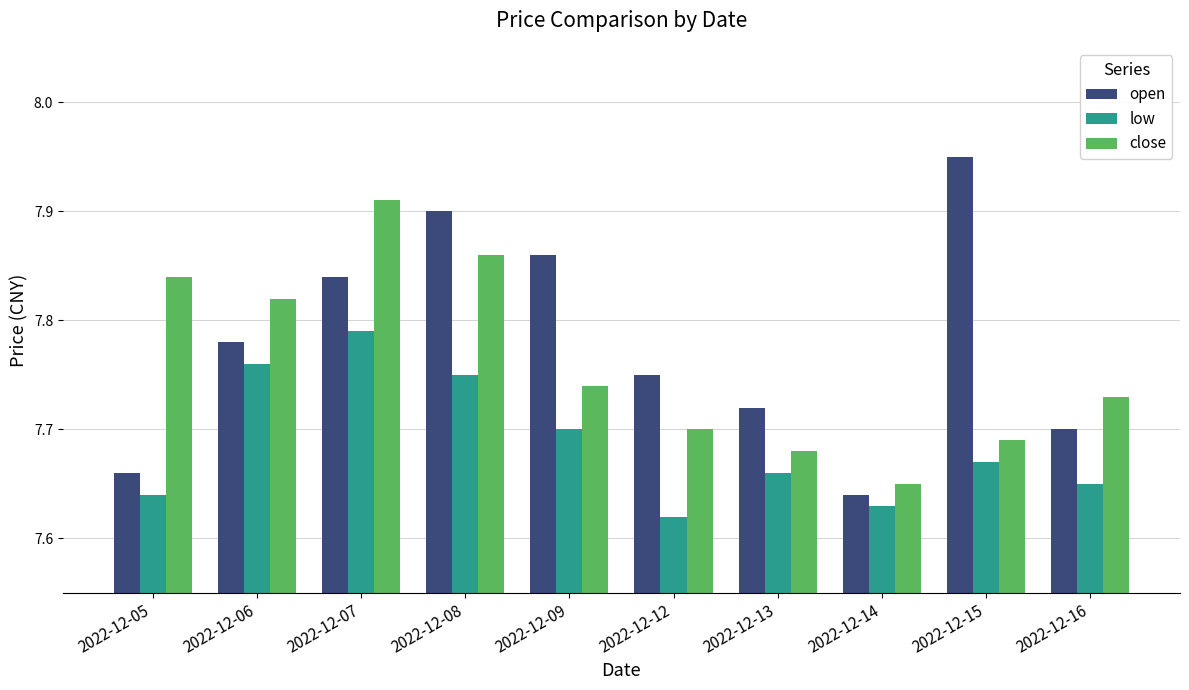

At 2022-12-15, list the series in order from smallest to largest.

low, close, open